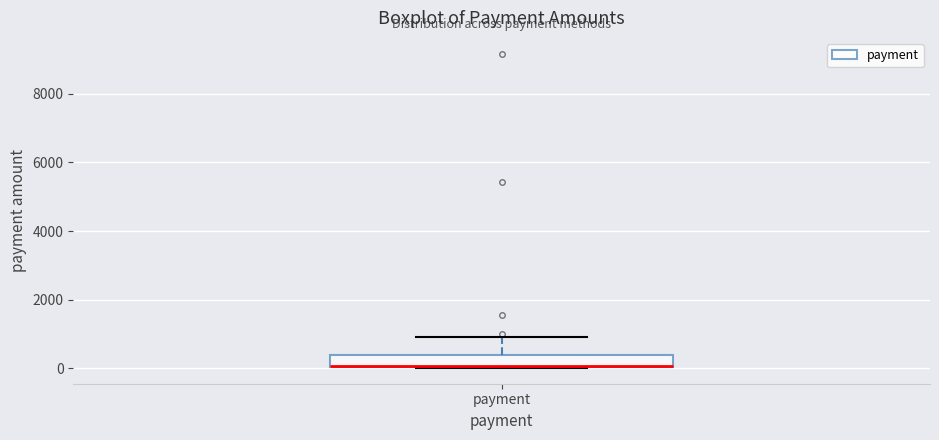

Transcribe this box plot: give where the median line is, the range the box spans, and where the two whiskers end, as read against the y-axis. The values are not printed on the chart, so give them approximately, as read against the axis.

median 0, box 0 to 400, whiskers 0 to 1000